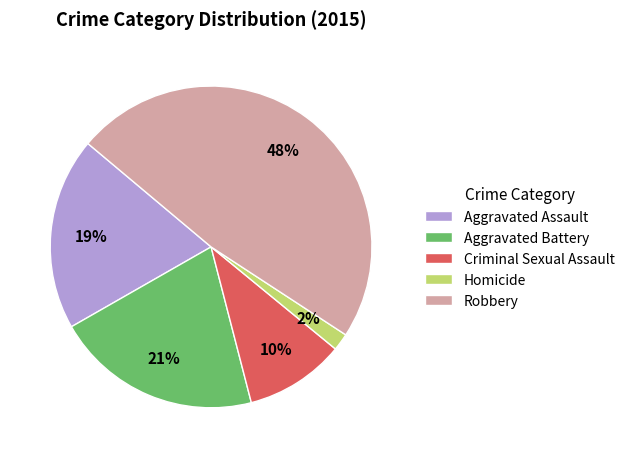

Which category has the smallest portion of the pie?

Homicide